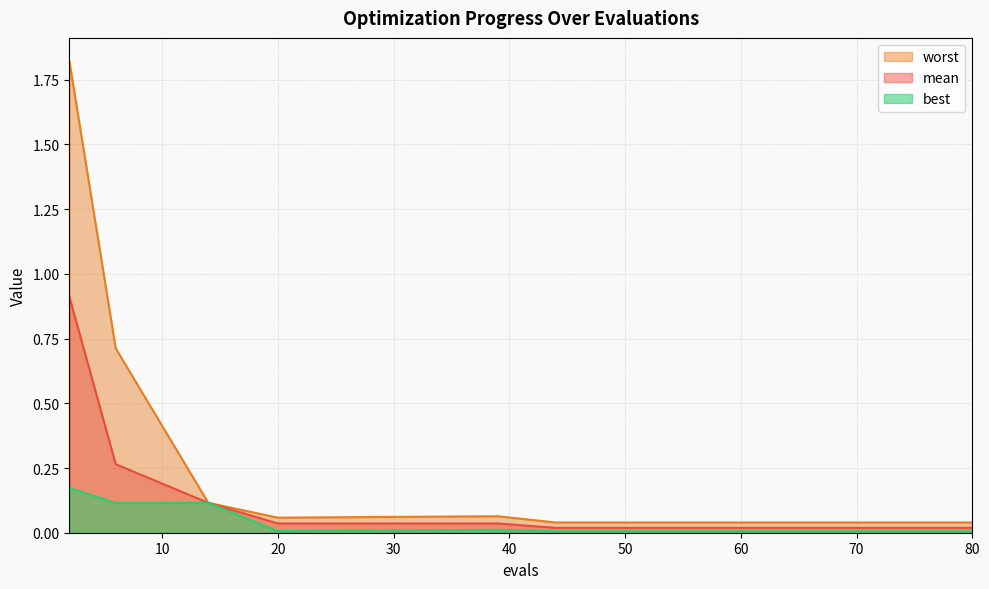

Reading left to right, transcribe all the data shown in this chart.

mean: 0.9	0.3	0.1	0.0	0.0	0.0	0.0	0.0	0.0	0.0	0.0	0.0	0.0	0.0	0.0
best: 0.2	0.1	0.1	0.0	0.0	0.0	0.0	0.0	0.0	0.0	0.0	0.0	0.0	0.0	0.0
worst: 1.8	0.7	0.1	0.1	0.1	0.0	0.0	0.0	0.0	0.0	0.0	0.0	0.0	0.0	0.0